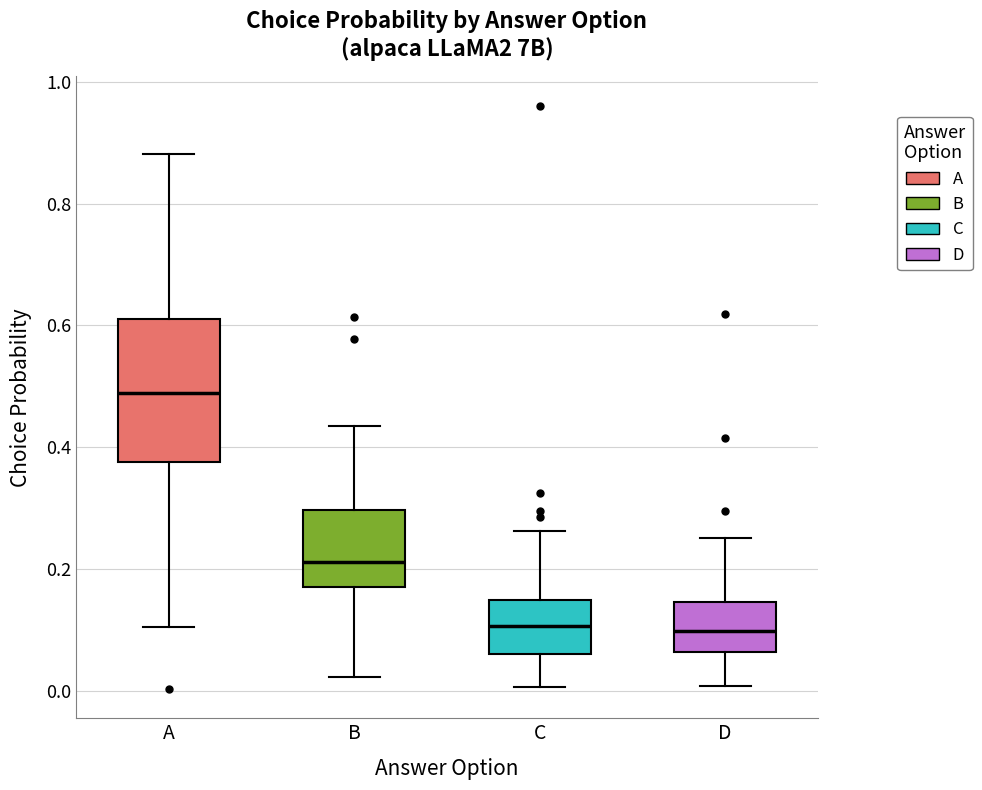

Where is the upper edge of the box for C on the y-axis? The values are not printed on the chart, so give them approximately, as read against the axis.

0.14